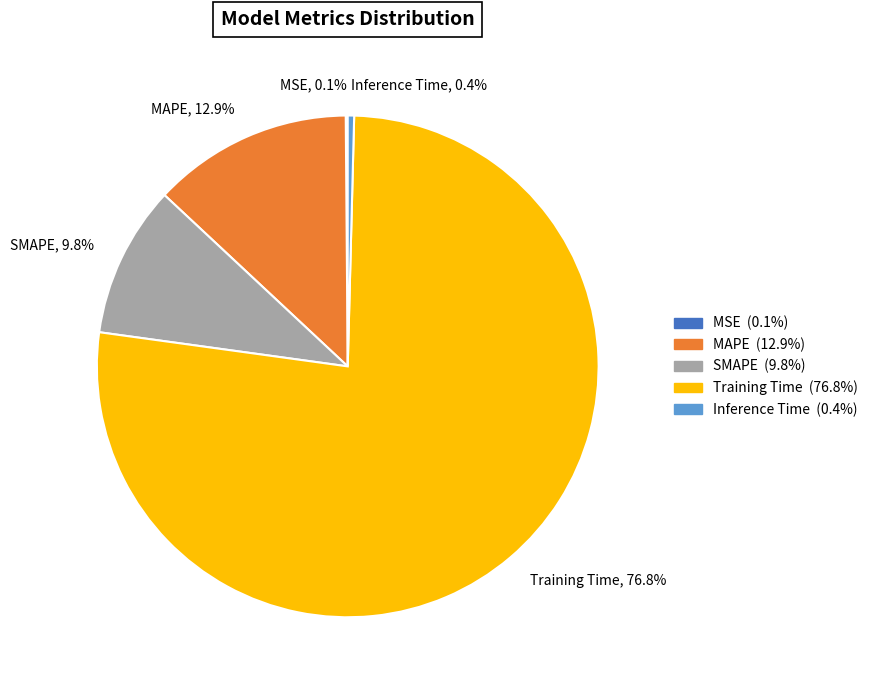

What portion of the pie excludes MAPE?

87.1%